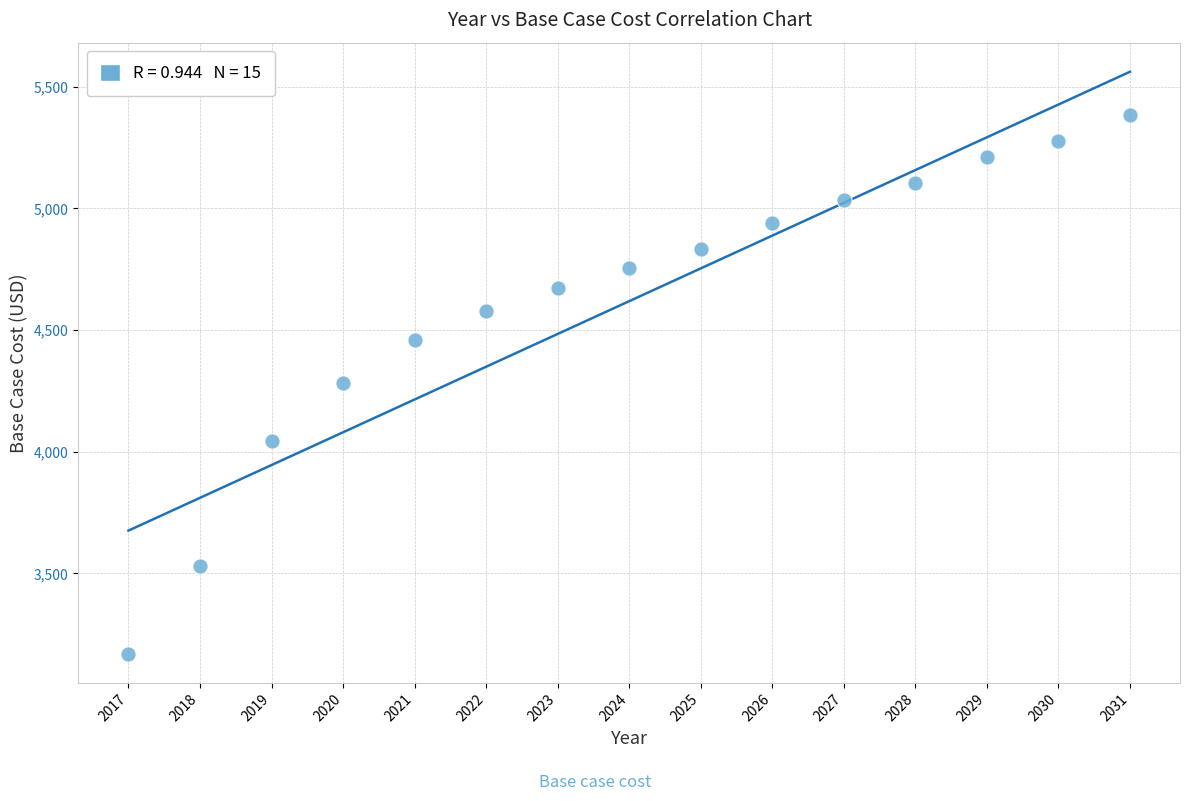

What is the range of X values (max minus min)?

14.0